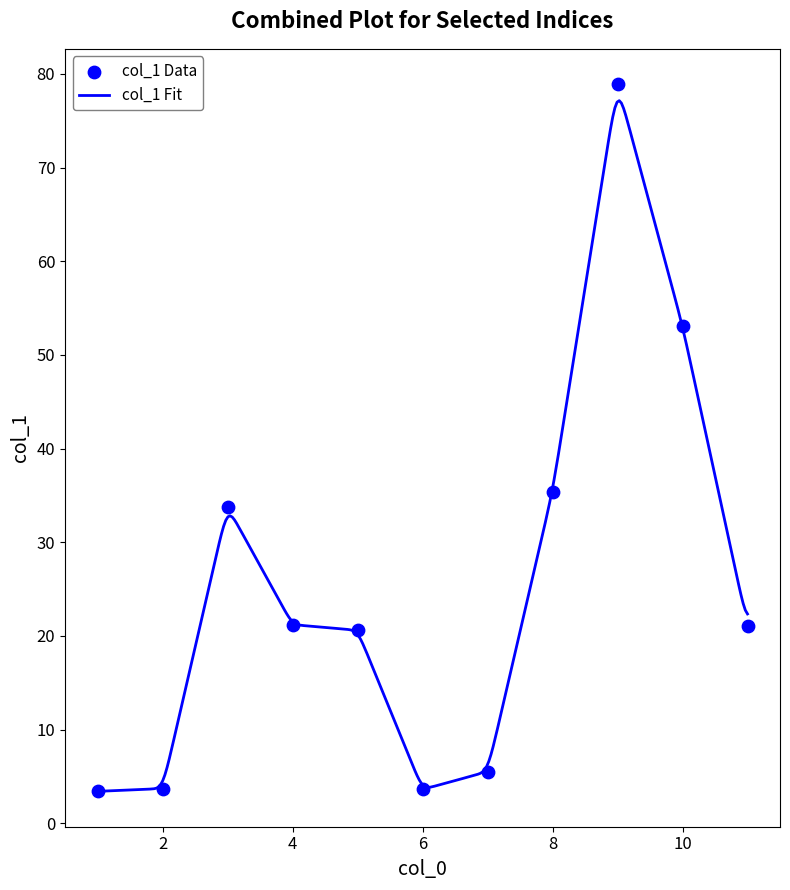

Which has a higher value, 2 or 5?

5